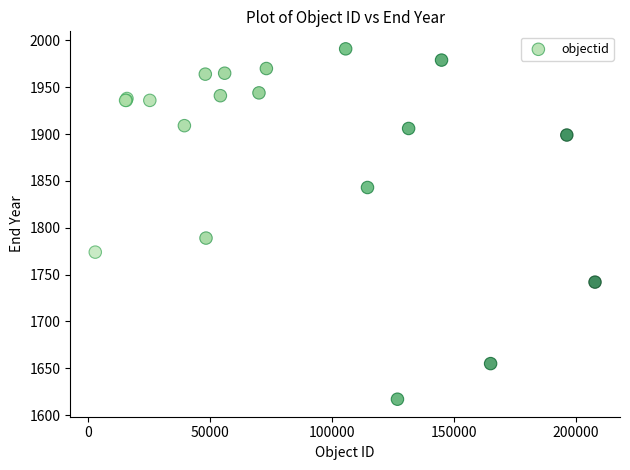

What Y value in the scatter plot is closest to 1804?

1789